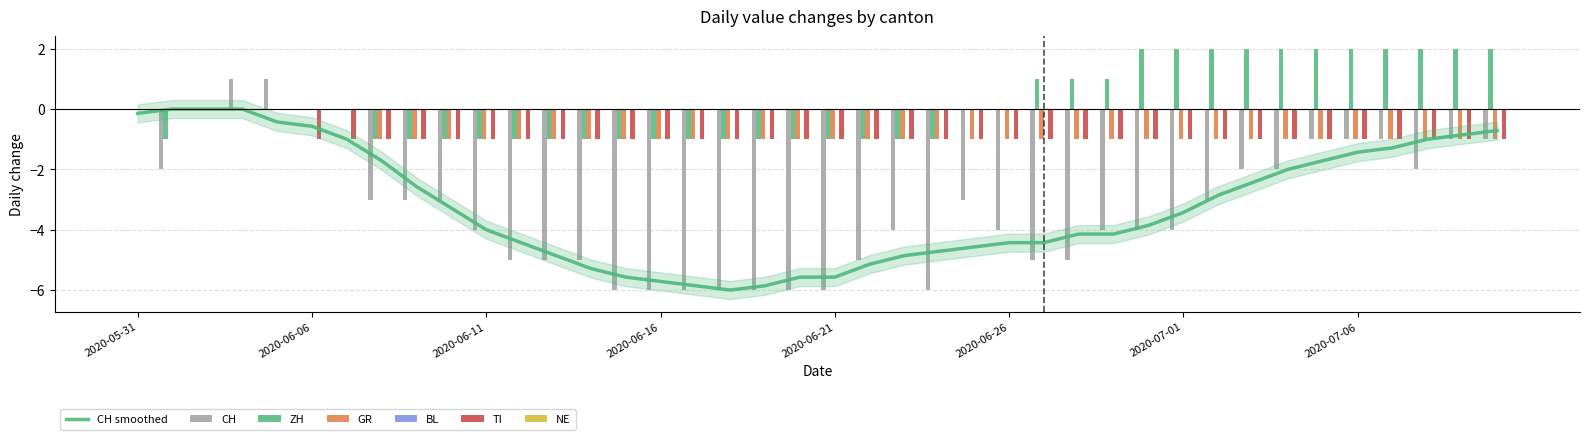

Does the chart contain any negative values?

Yes